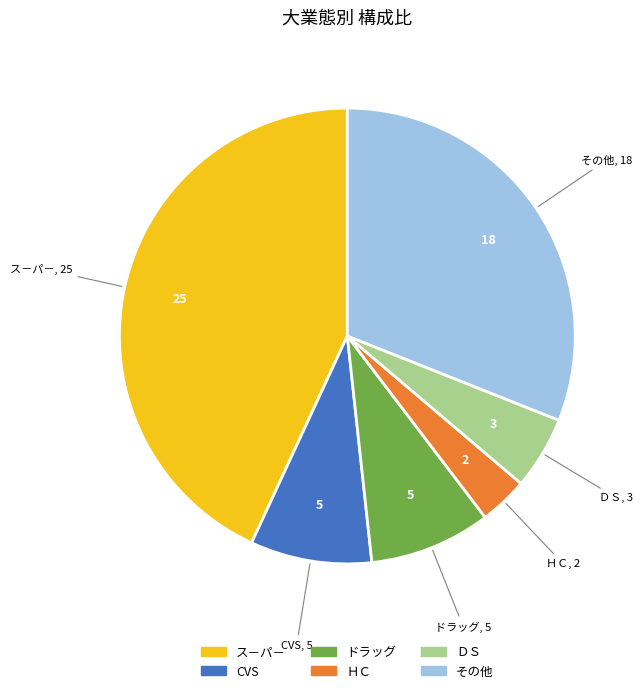

Combined, do ス－パ－ and ＨＣ account for over 50%?

No